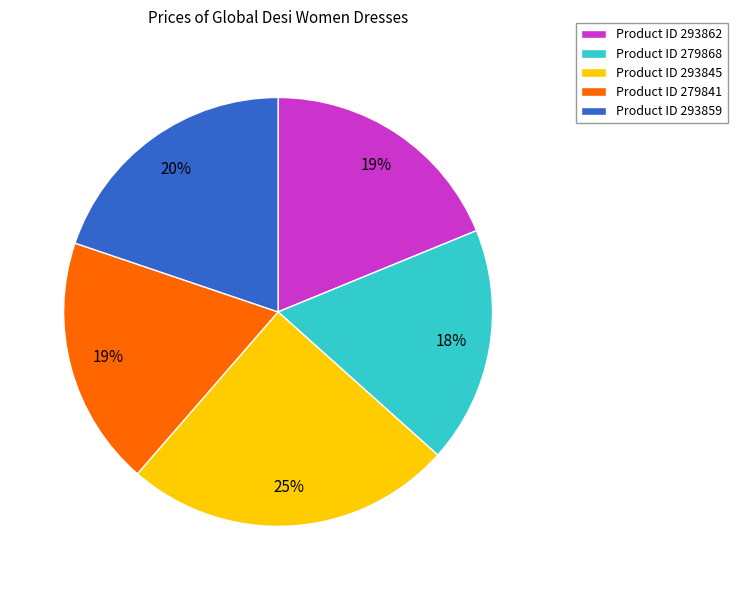

To the nearest percent, what is the average slice percentage?

20%